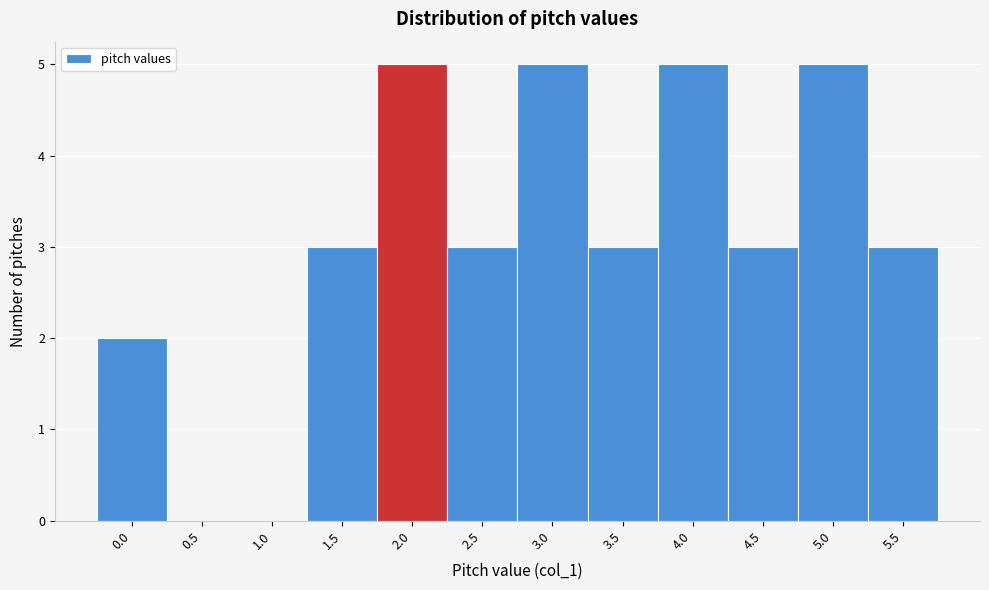

Reading right to left, list all the values displayed in this chart.

5.5=3	5.0=5	4.5=3	4.0=5	3.5=3	3.0=5	2.5=3	2.0=5	1.5=3	1.0=0	0.5=0	0.0=2